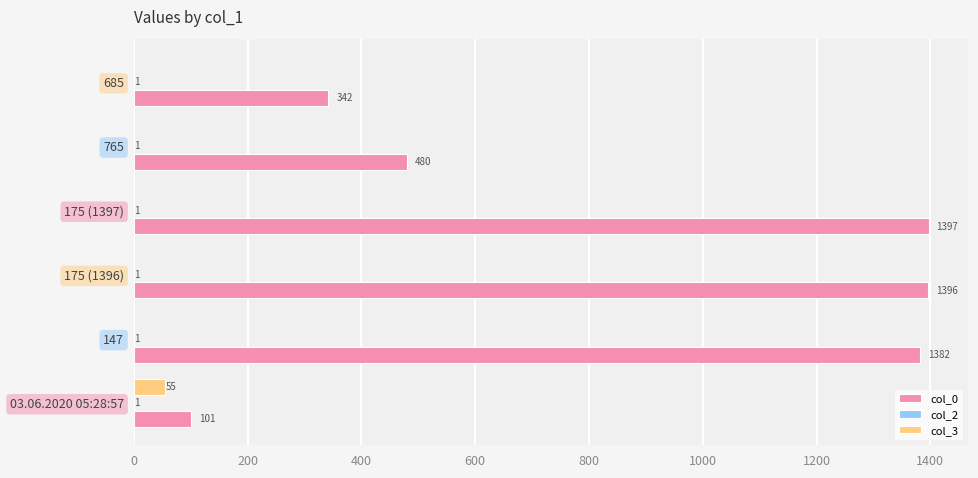

At which category is the sum across all series the highest?

175 (1397)